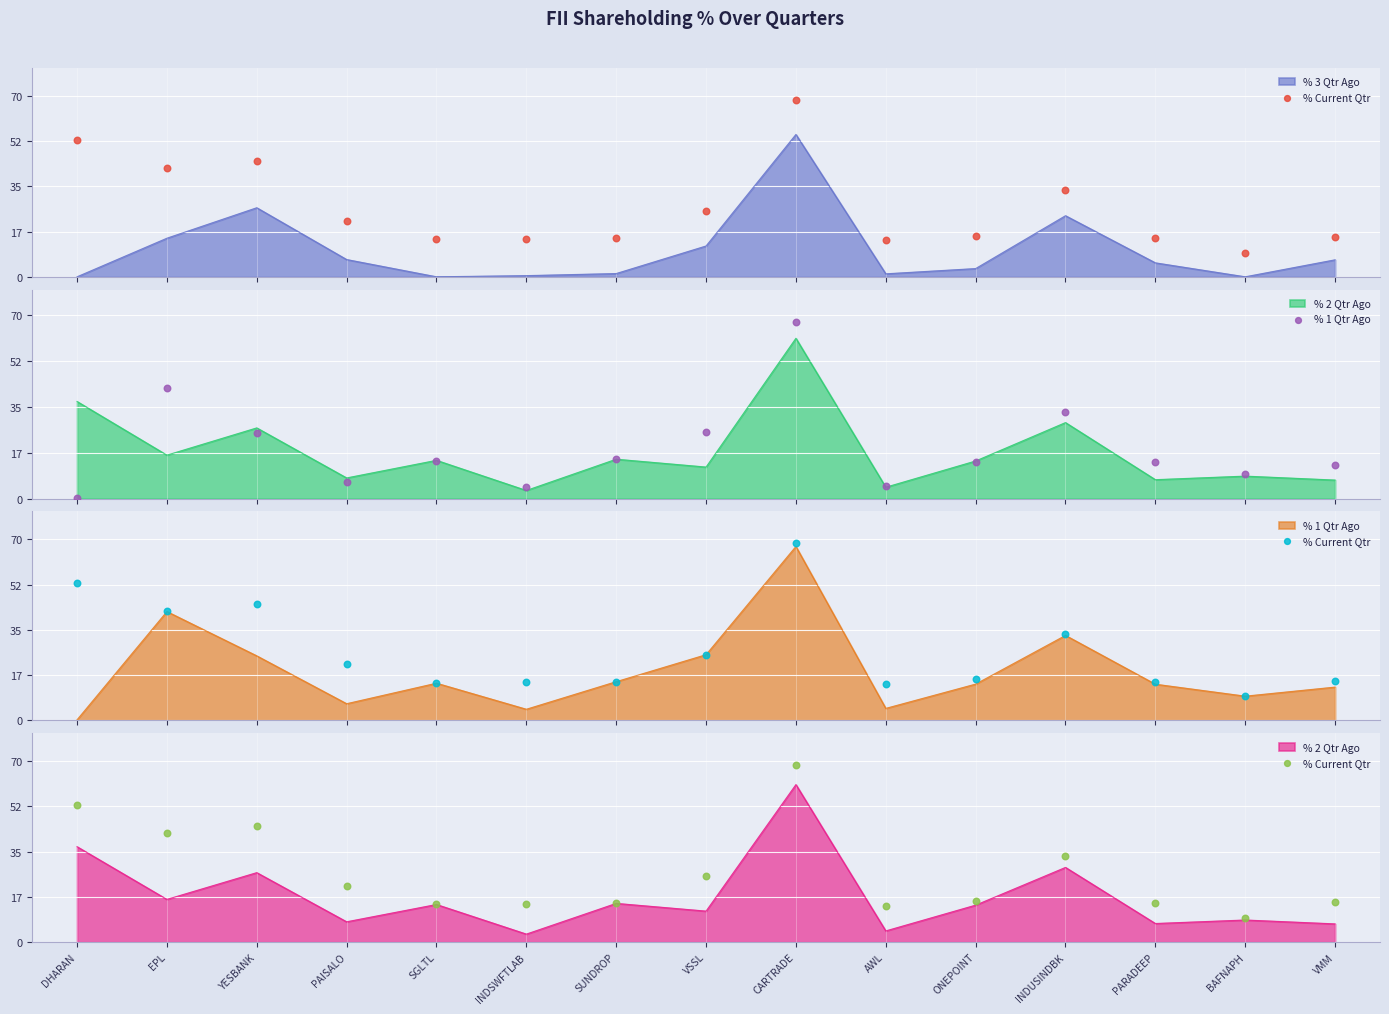

Which series has the largest total across all categories?

% Current Qtr